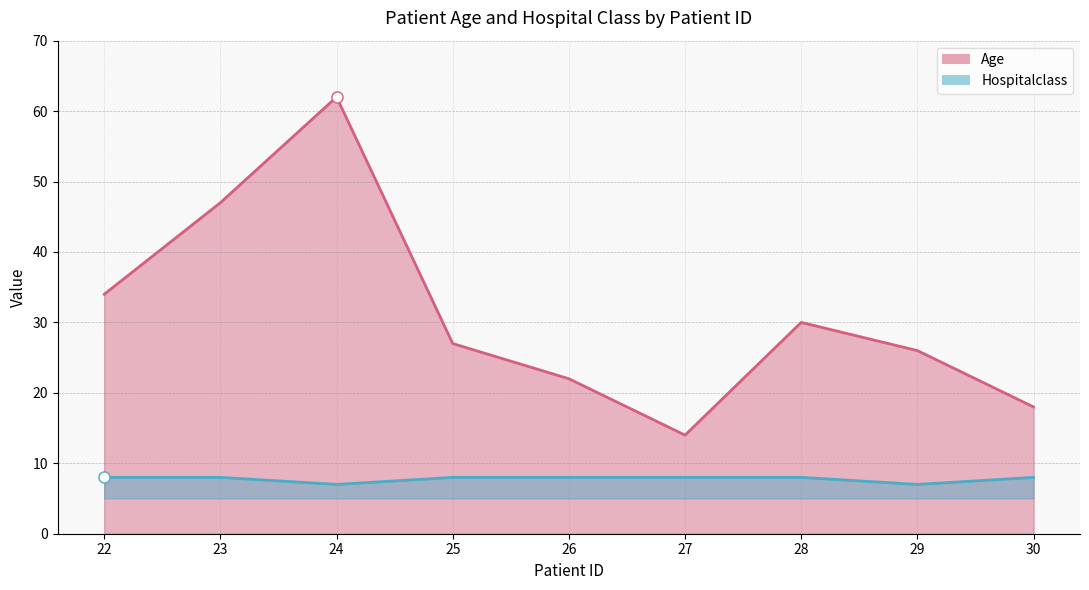

Is the value of Age at 28 greater than the value of Hospitalclass at 28?

Yes